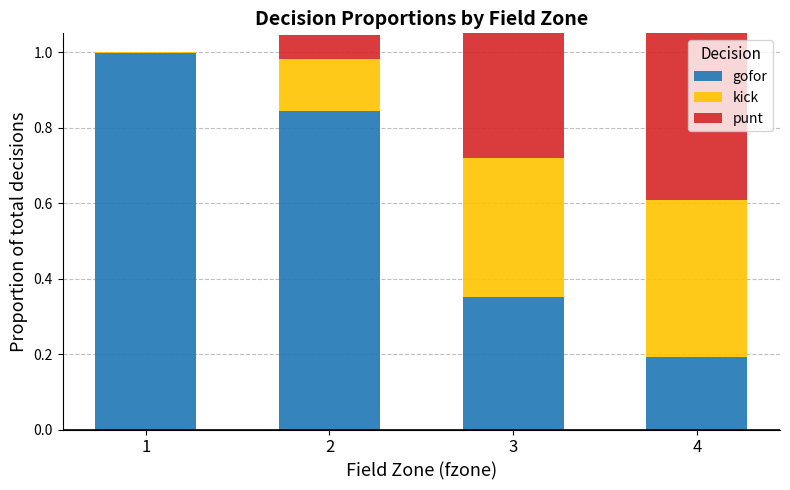

At how many categories does at least one series exceed 0?

4